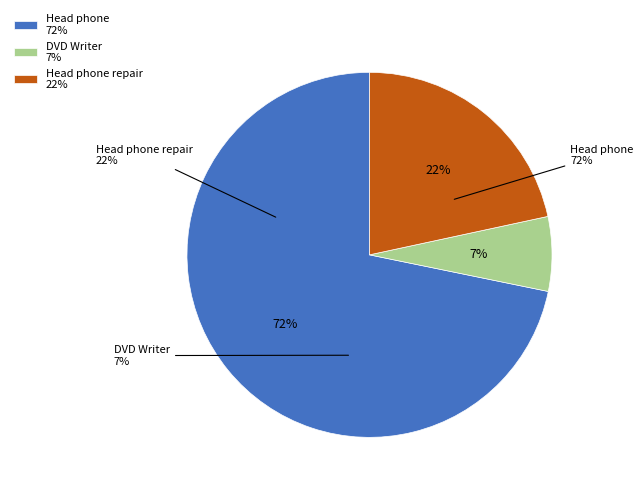

To the nearest percent, what is the difference between the largest and smallest slice percentages?

65%